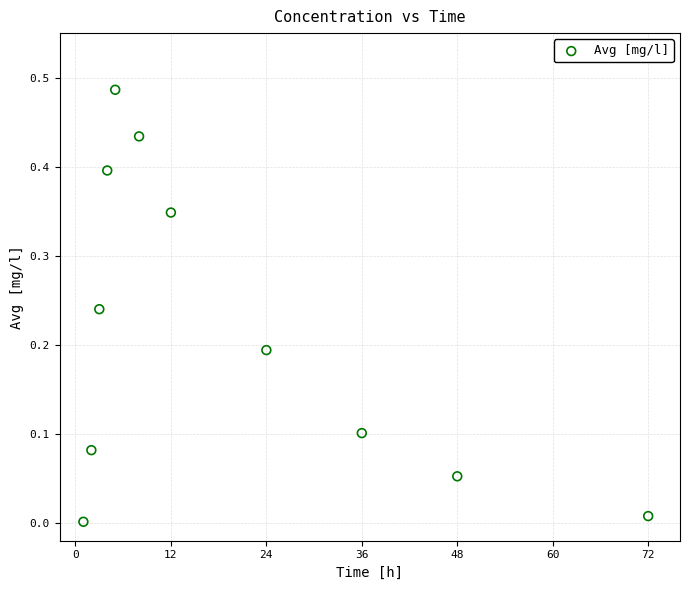

What is the range of X values (max minus min)?

71.0